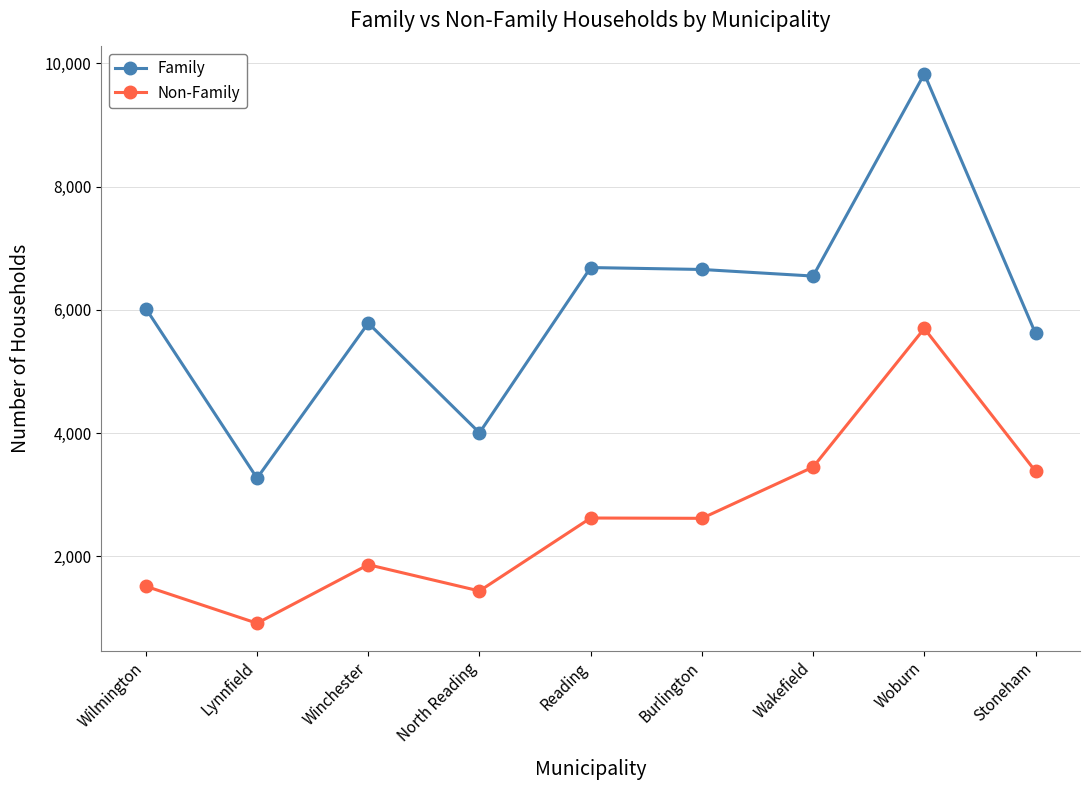

In Family, how many points are higher than both neighbors (excluding endpoints)?

3